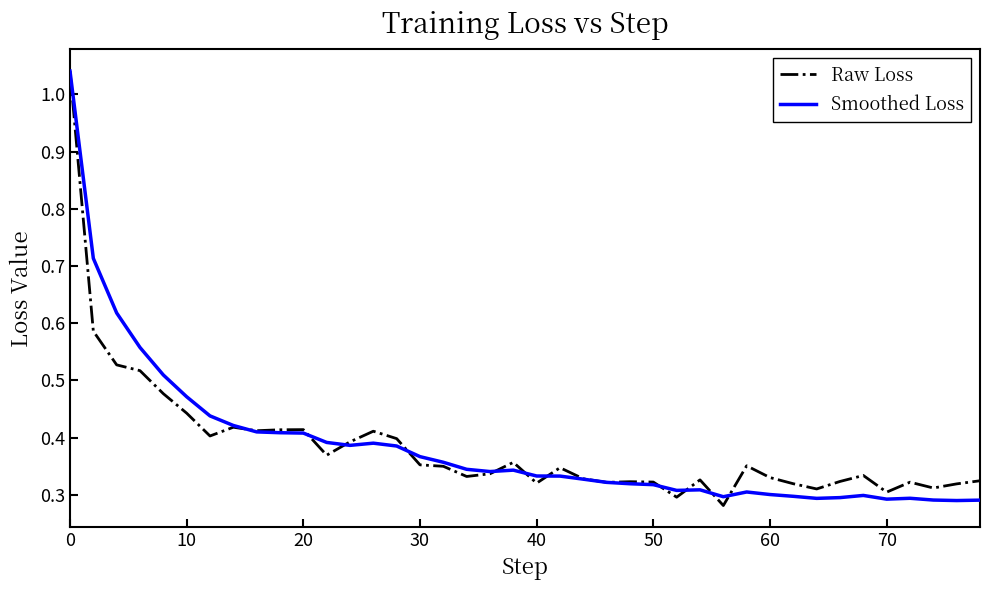

What are all the series names shown in the legend?

Raw Loss, Smoothed Loss